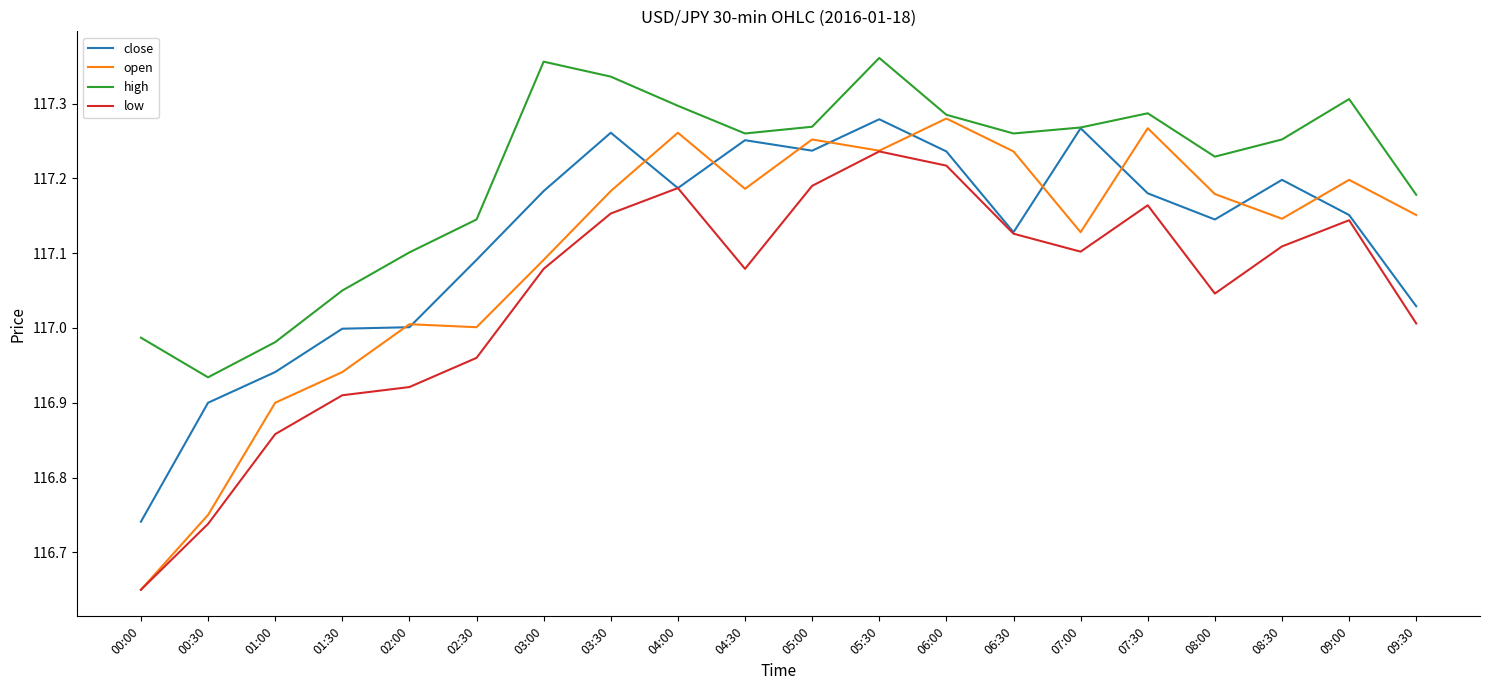

At how many categories does at least one series exceed 117?

17